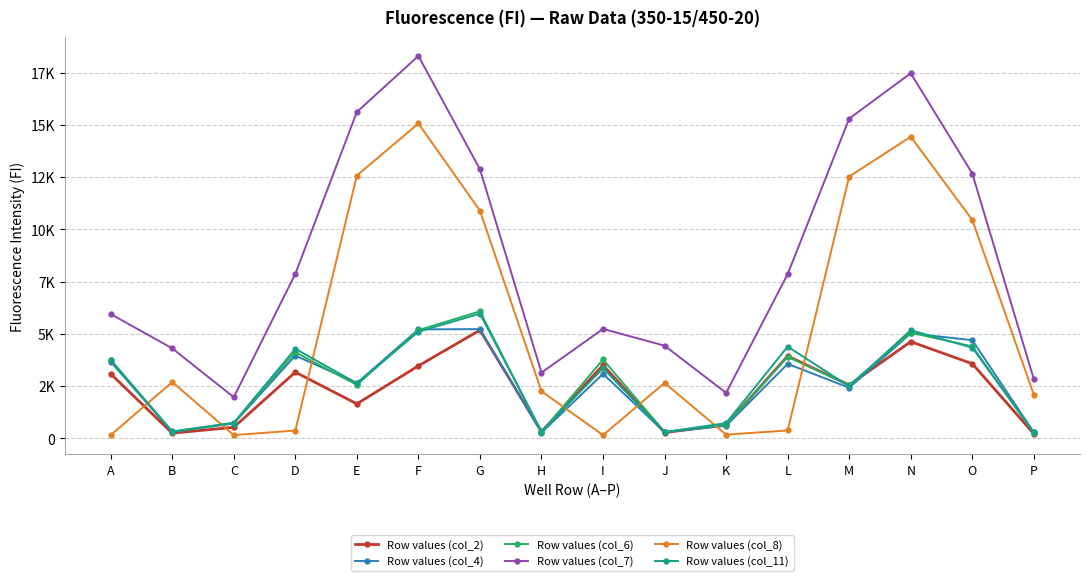

Which label corresponds to the smallest value in the chart?

A